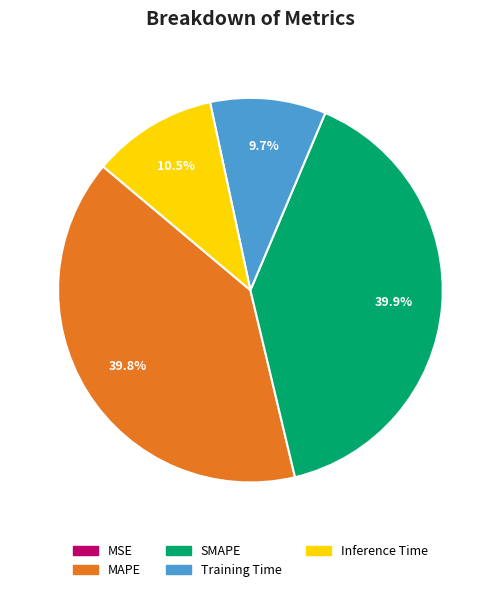

Combined, what portion of the pie is Inference Time and MAPE?

50.4%